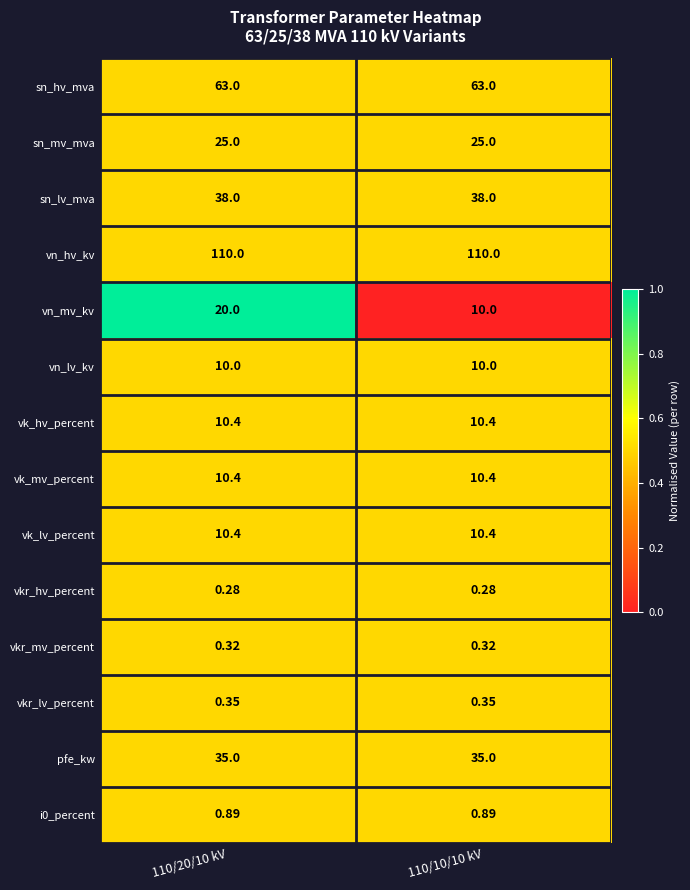

Which series has the widest spread of values?

vn_mv_kv